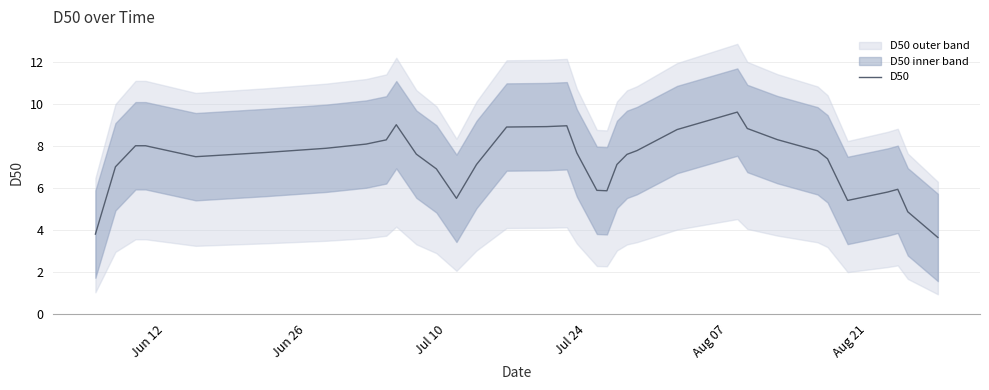

What is the lowest value of the D50 series?

3.6